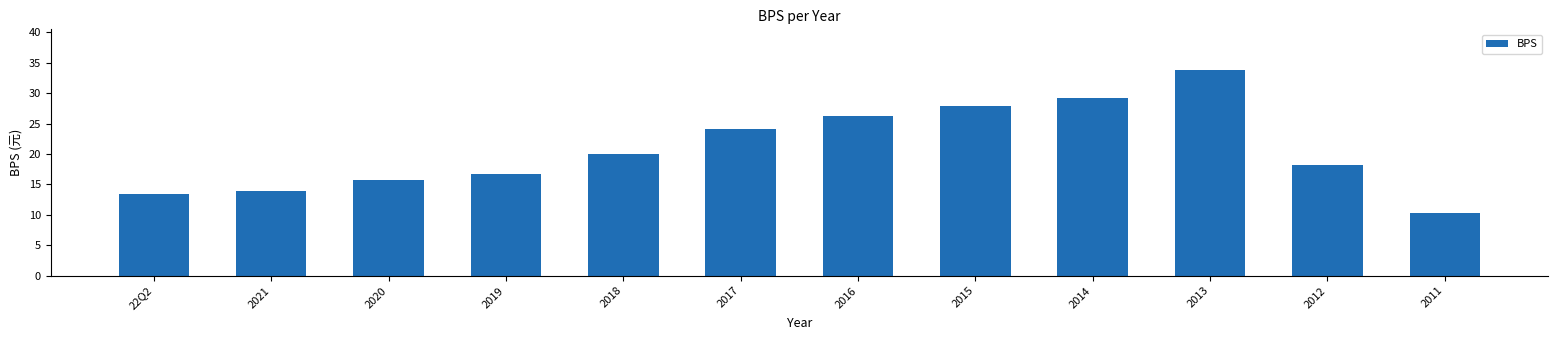

What is the label of the 9th bar from the left?

2014